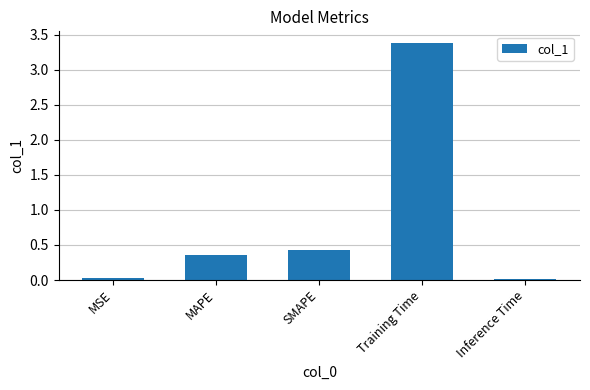

What position from the left is MSE?

1